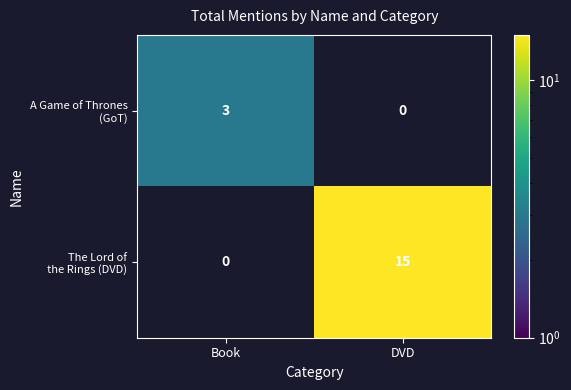

Which category has the lowest value across all series?

Book